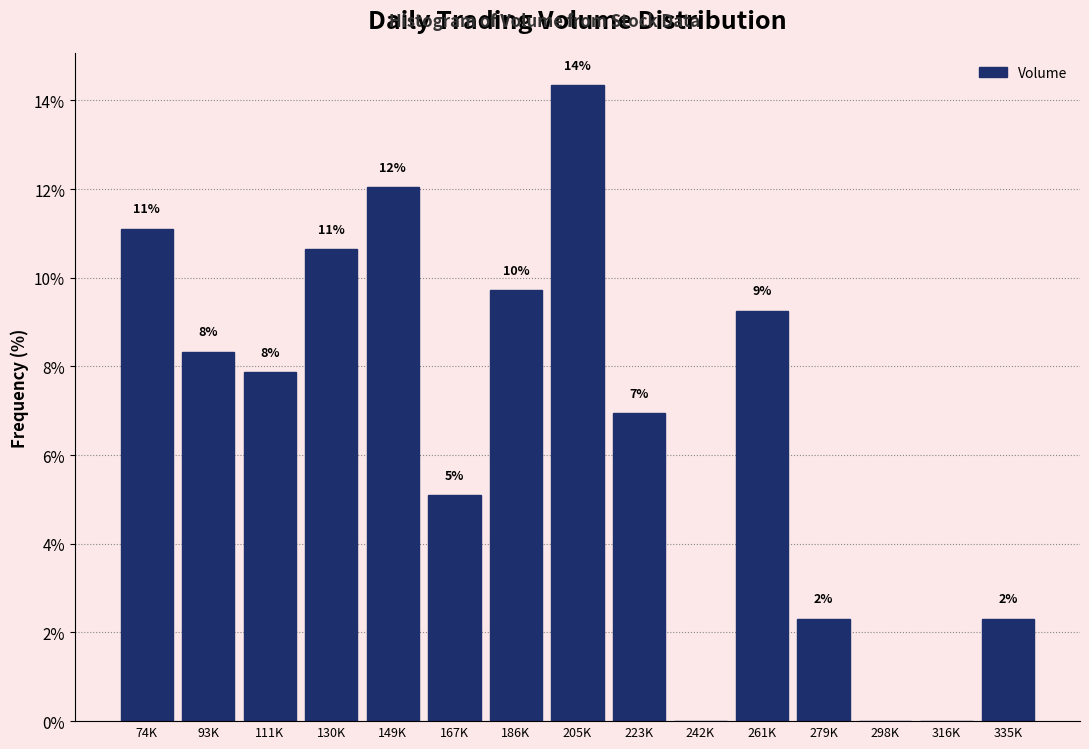

Are the bars horizontal?

No